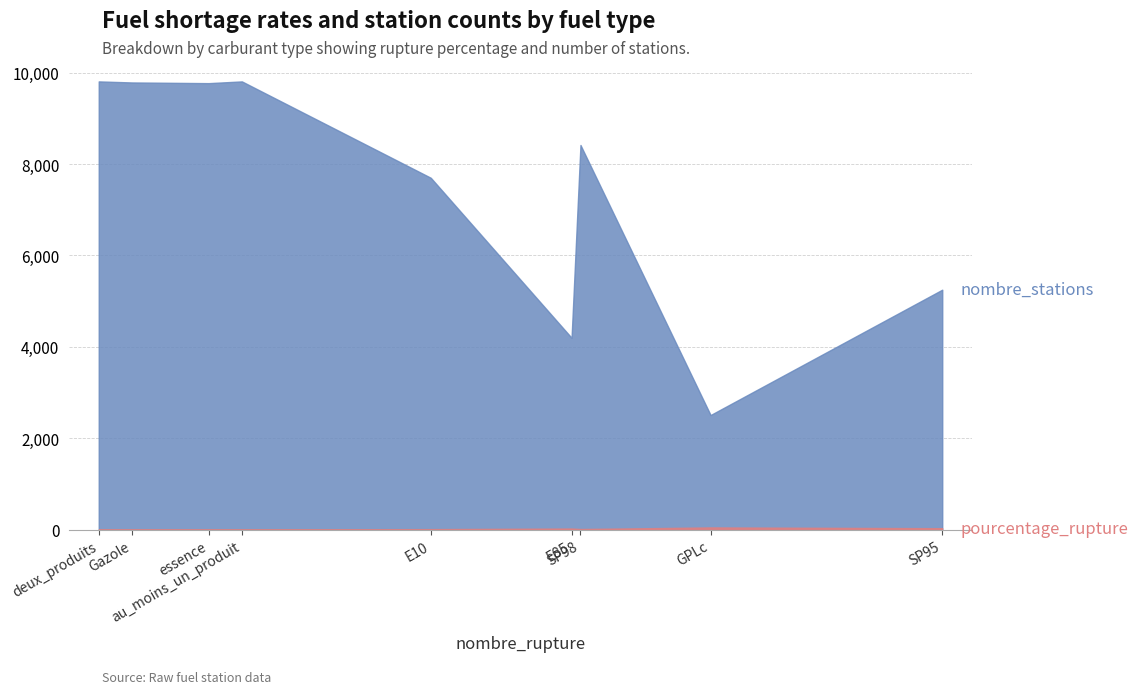

Rank the series by their average value, from highest to lowest.

nombre_stations, pourcentage_rupture